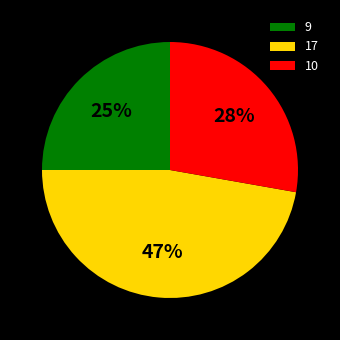

What percentage is the 9 slice, to the nearest percent?

25%